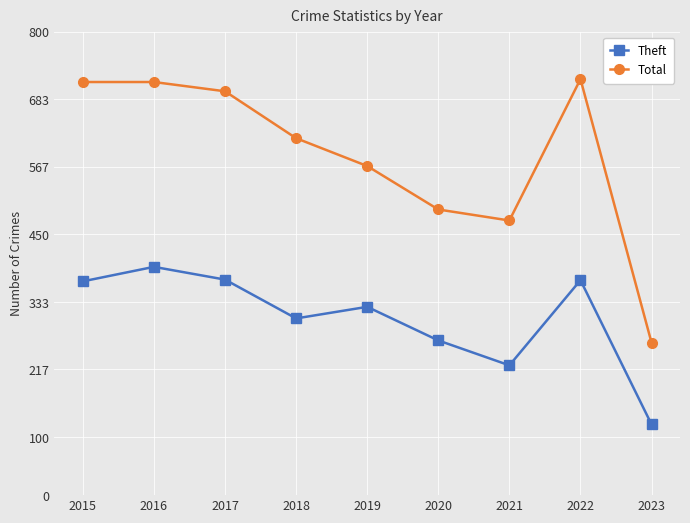

True or false: Total and Theft cross at least once.

False